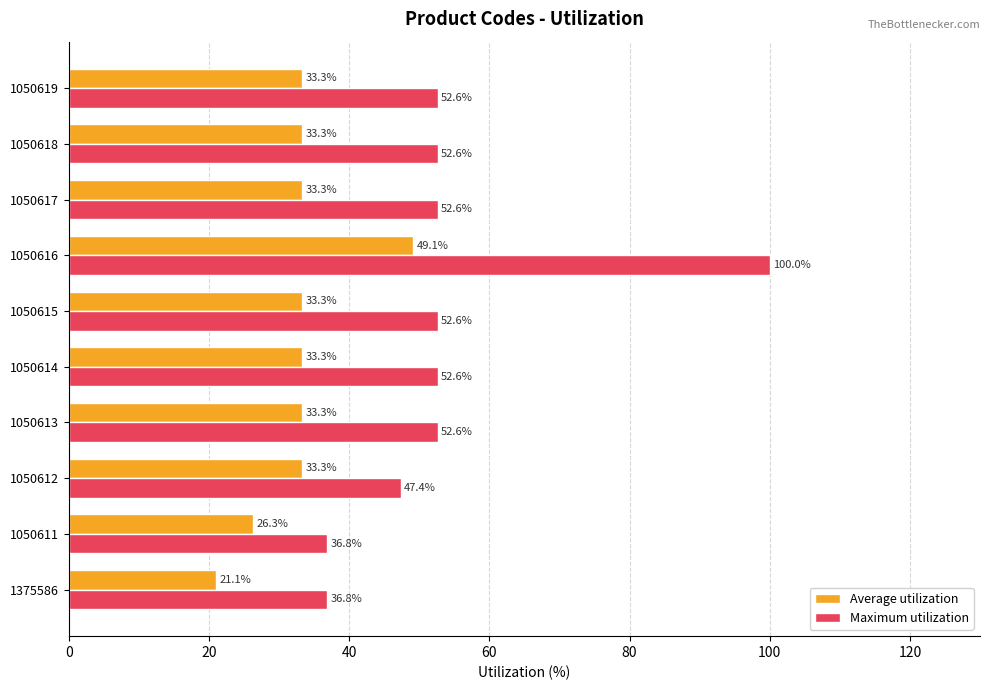

At which category is the sum across all series the highest?

1050616